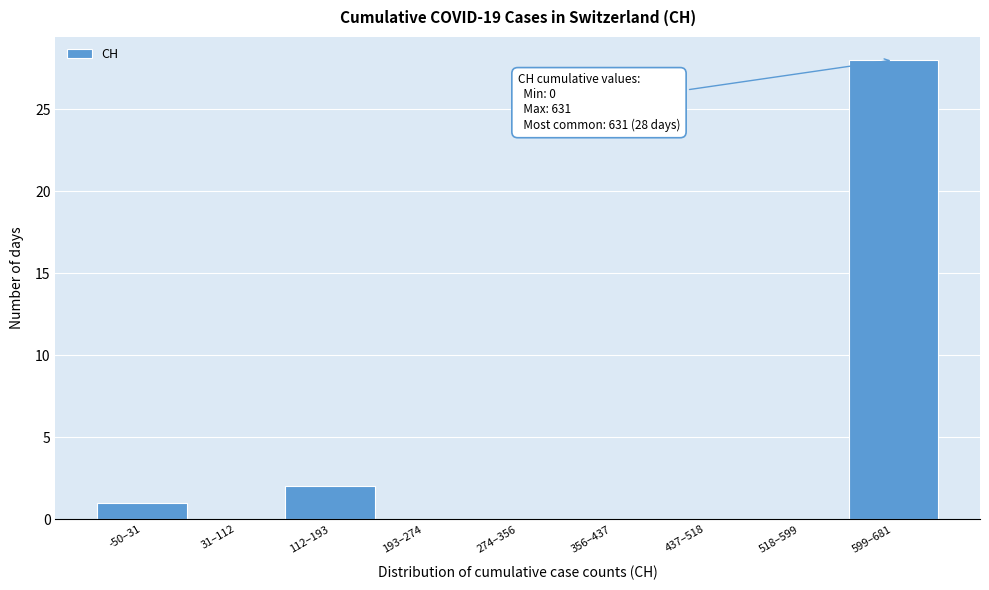

Reading right to left, transcribe all the data shown in this chart.

599–681=28	518–599=0	437–518=0	356–437=0	274–356=0	193–274=0	112–193=2	31–112=0	-50–31=1